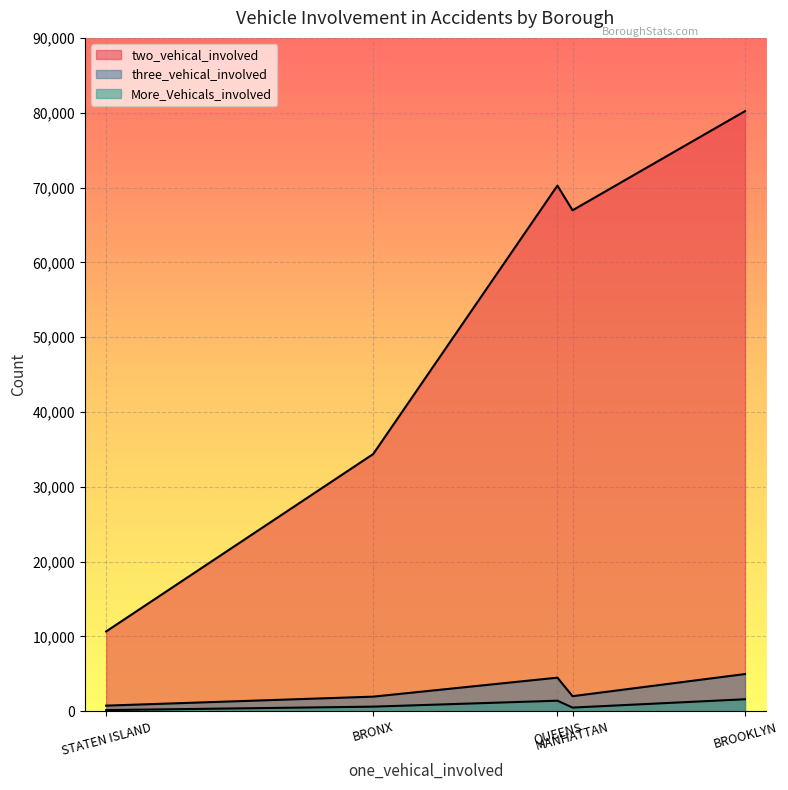

At how many categories does at least one series exceed 47901?

3